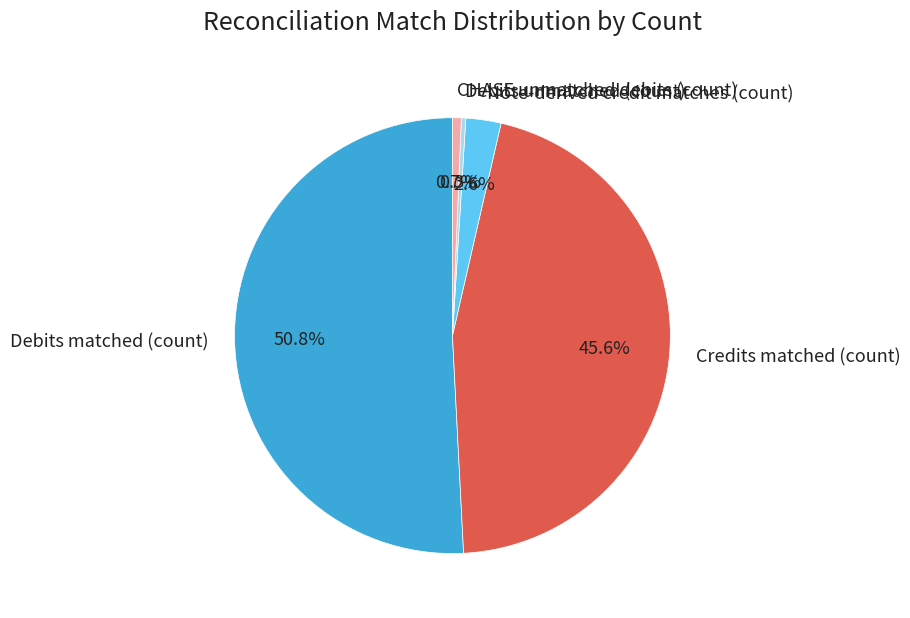

The Note-derived credit matches (count) slice represents 11% of the pie. True or false?

False